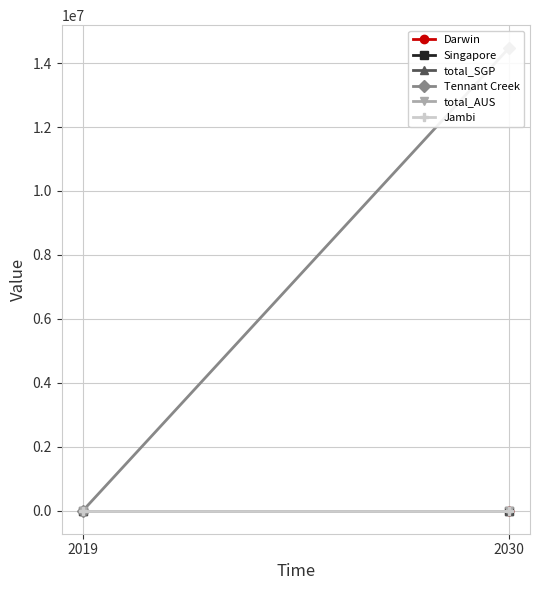

Between 2019 and 2030, which series saw the biggest shift?

Tennant Creek